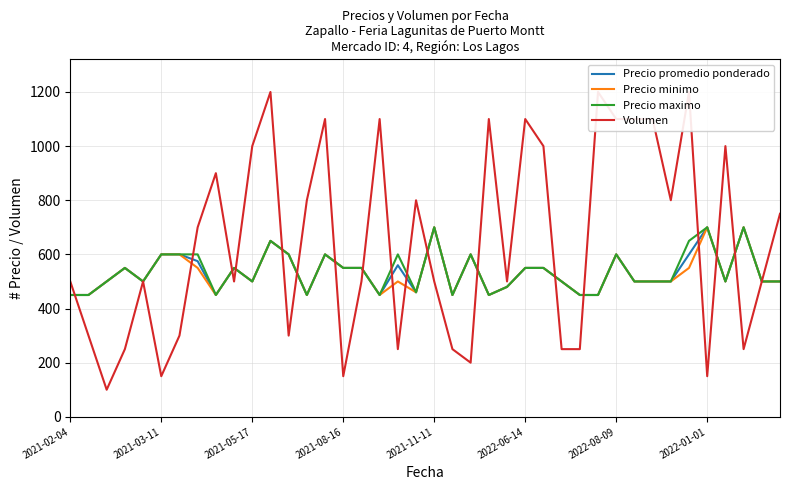

Reading left to right, transcribe all the data shown in this chart.

Precio promedio ponderado: 450	450	500	550	500	600	600	575	450	550	500	650	600	450	600	550	550	450	560	460	700	450	600	450	480	550	550	500	450	450	600	500	500	500	600	700	500	700	500	500
Precio minimo: 450	450	500	550	500	600	600	550	450	550	500	650	600	450	600	550	550	450	500	460	700	450	600	450	480	550	550	500	450	450	600	500	500	500	550	700	500	700	500	500
Precio maximo: 450	450	500	550	500	600	600	600	450	550	500	650	600	450	600	550	550	450	600	460	700	450	600	450	480	550	550	500	450	450	600	500	500	500	650	700	500	700	500	500
Volumen: 500	300	100	250	500	150	300	700	900	500	1000	1200	300	800	1100	150	500	1100	250	800	500	250	200	1100	500	1100	1000	250	250	1200	1100	1100	1100	800	1200	150	1000	250	500	750